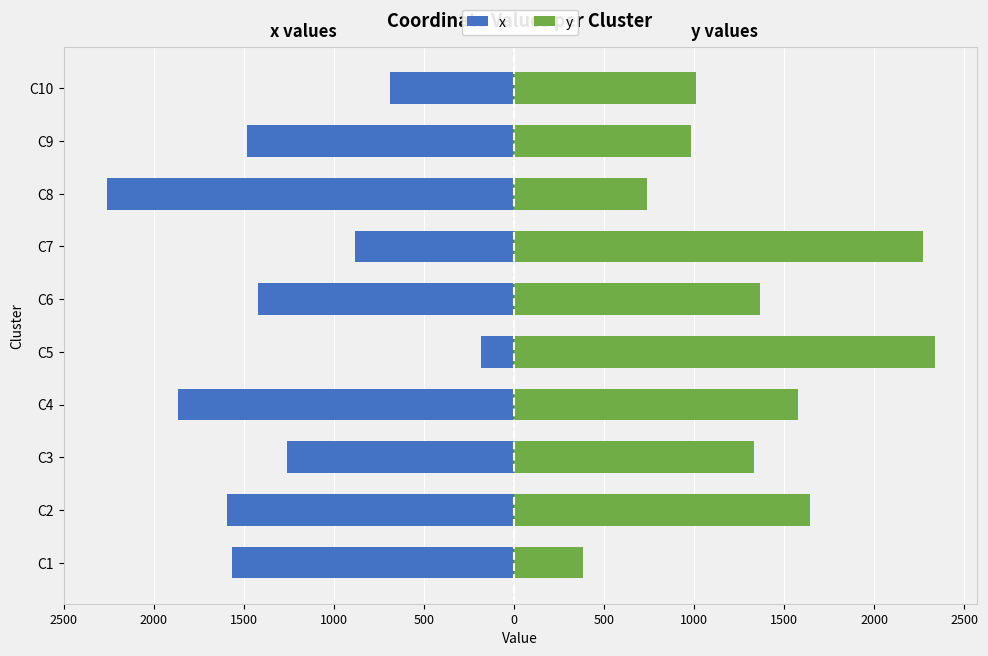

Reading right to left, what are all the values shown in this chart?

x: -686	-1481	-2259	-883	-1419	-180	-1862	-1257	-1590	-1565
y: 1011	982	737	2269	1366	2339	1576	1336	1646	384